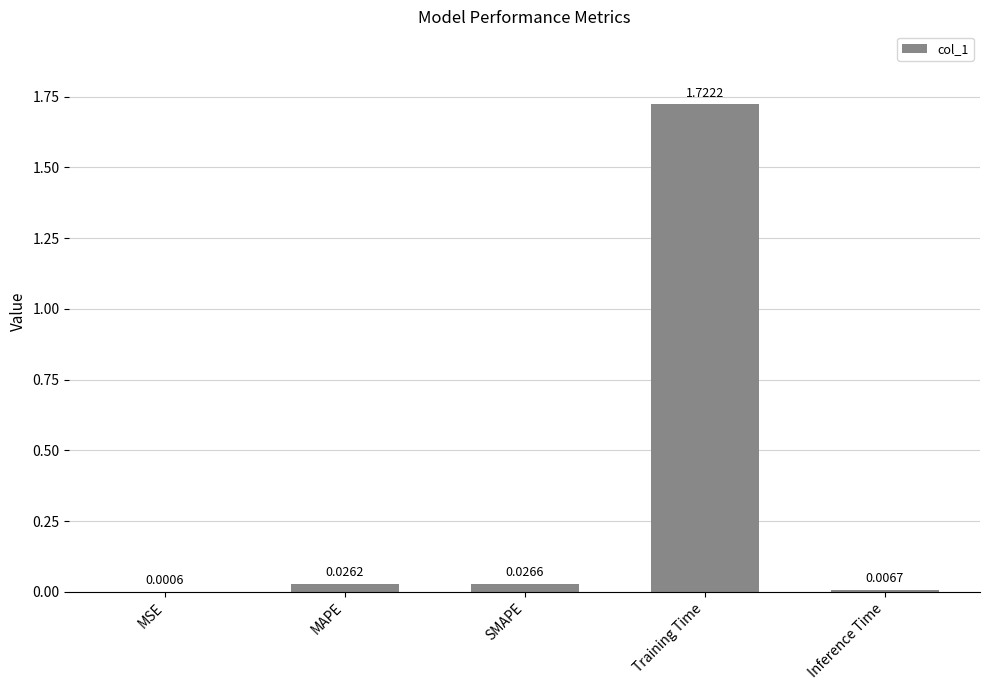

What is the sum of all values?

1.8